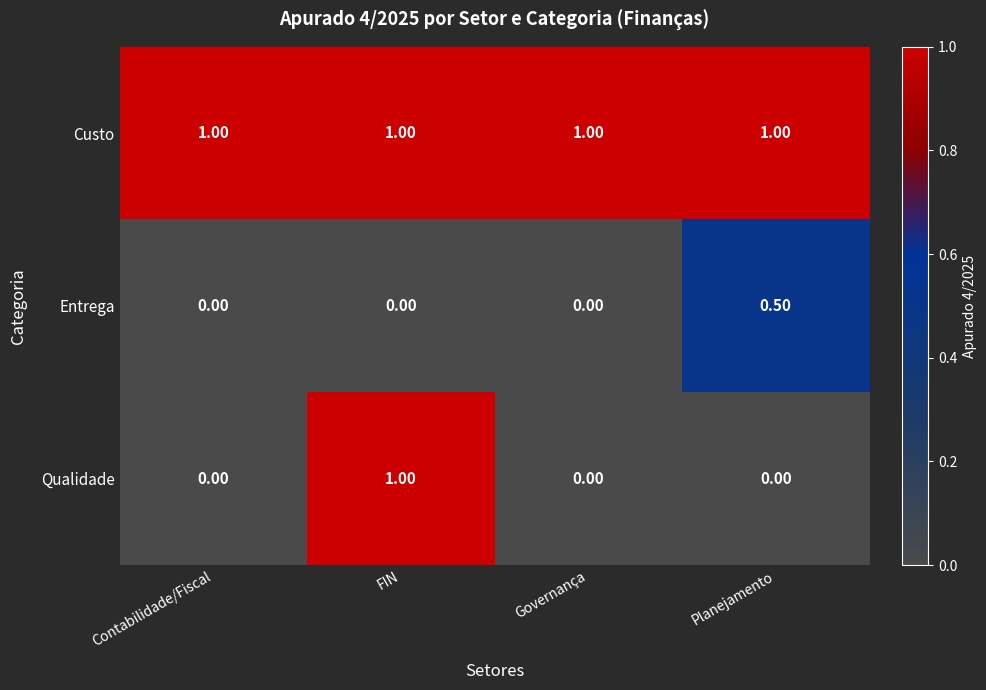

What is the difference between the maximum and minimum values in the Qualidade series?

1.0